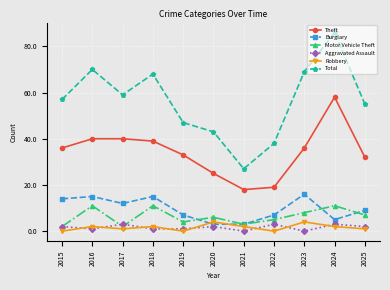

What is the spread (max minus min) of values at 2022?

38